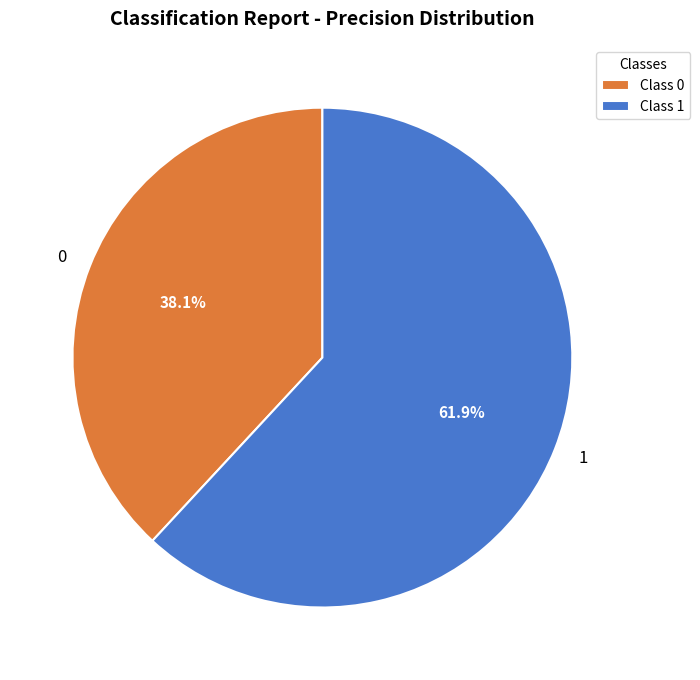

What portion of the pie excludes 0?

61.9%